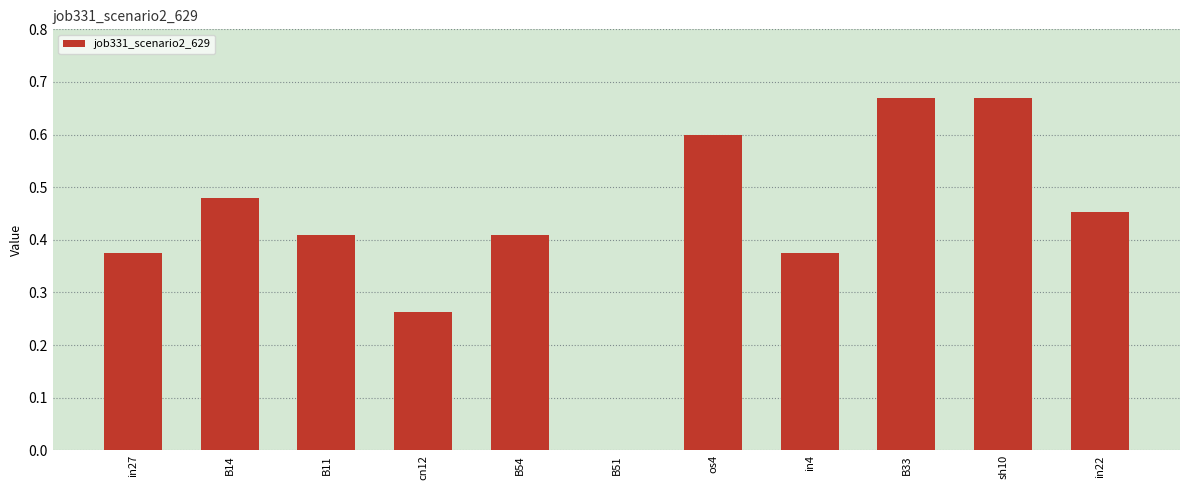

What is the sum of all values?

4.7